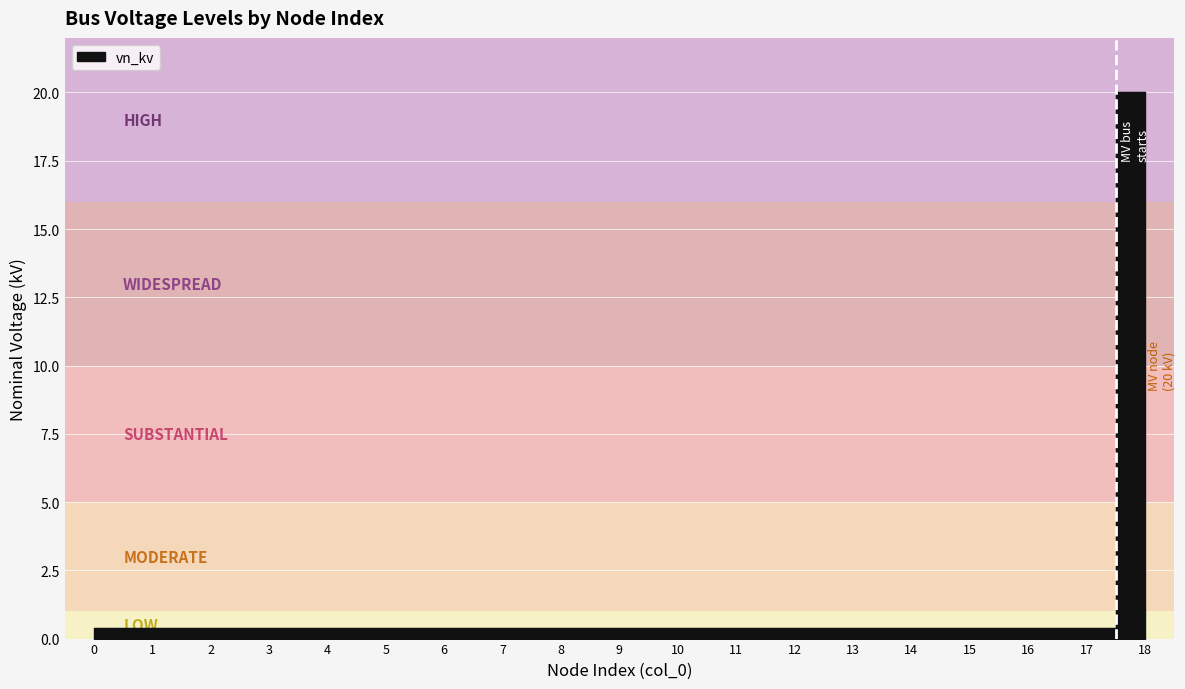

What is the average value?

1.4